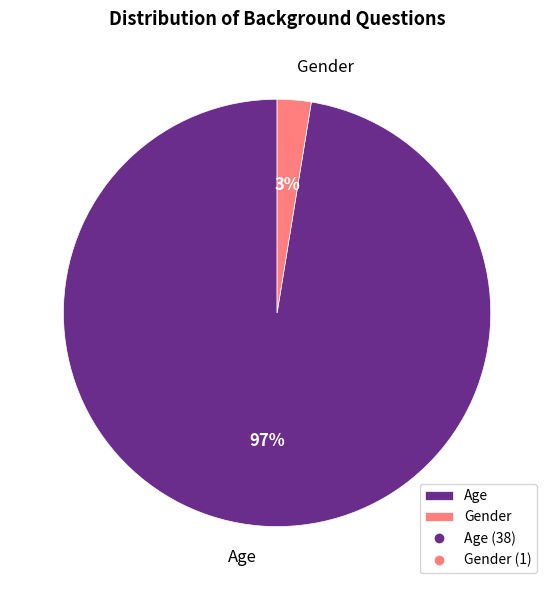

What is the majority slice?

Age